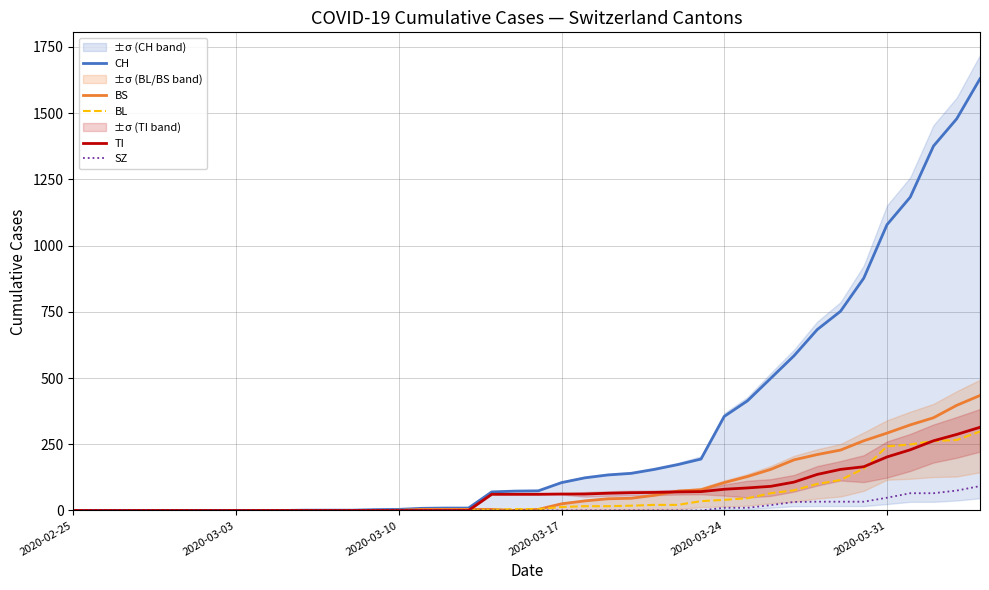

Reading left to right, what are all the values shown in this chart?

CH: 0	0	0	0	0	0	0	0	0	0	1	1	1	3	4	8	9	9	70	73	74	105	123	134	140	155	173	194	355	414	499	584	683	752	877	1079	1183	1376	1479	1630
BS: 0	0	0	0	0	0	0	0	0	0	0	0	0	0	0	4	4	4	4	0	4	25	36	44	46	57	73	78	105	128	155	191	211	228	263	292	323	350	397	434
BL: 0	0	0	0	0	0	0	0	0	0	0	0	0	1	2	2	2	2	2	5	5	13	16	16	18	21	21	35	40	46	65	76	100	115	158	242	249	262	266	298
TI: 0	0	0	0	0	0	0	0	0	0	0	0	0	0	0	0	0	0	61	61	61	62	62	65	67	68	70	71	80	85	91	107	136	155	165	202	229	263	287	314
SZ: 0	0	0	0	0	0	0	0	0	0	0	0	0	0	0	0	0	0	0	0	0	0	0	0	0	0	0	0	10	10	20	32	33	33	33	48	65	65	75	92